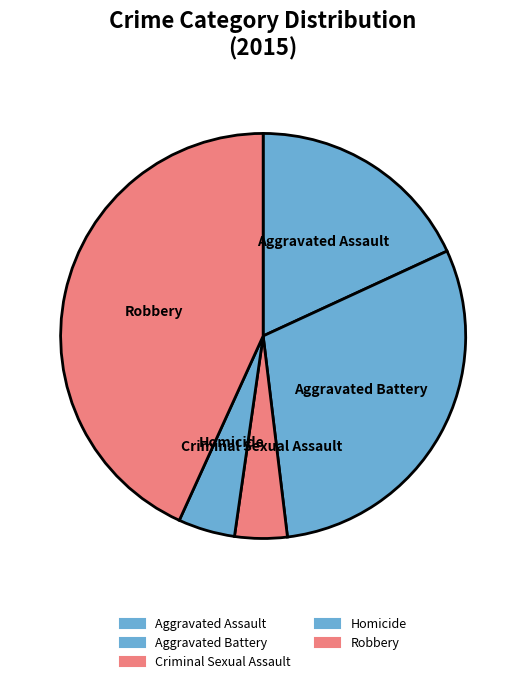

What percentage is NOT represented by Aggravated Assault?

81.9%